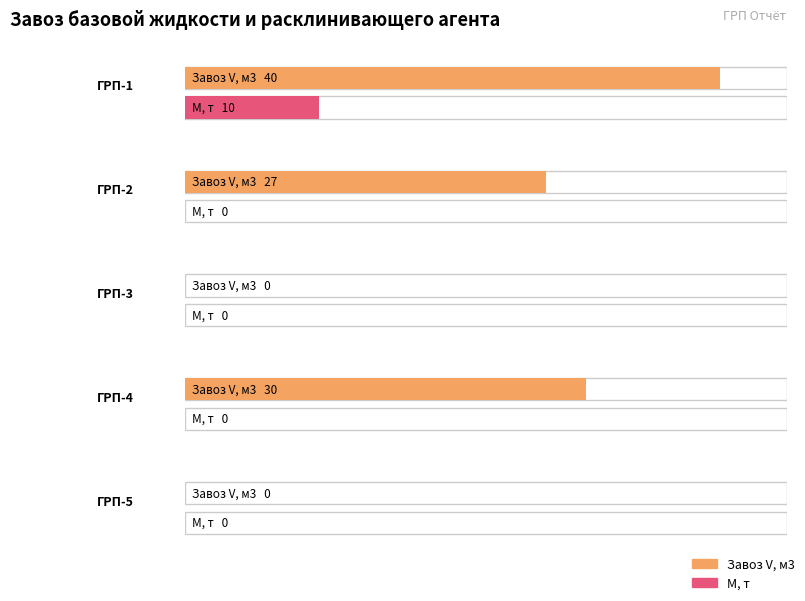

True or false: М, т has a value of 0 at ГРП-5.

True